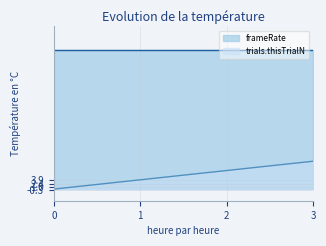

Read the value at 2.

2